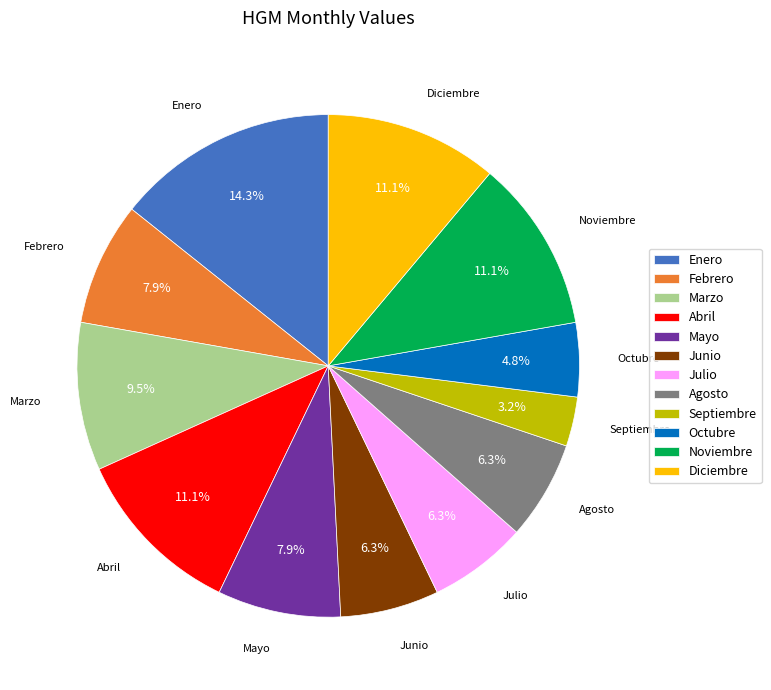

To the nearest percent, what is the average slice percentage?

8%